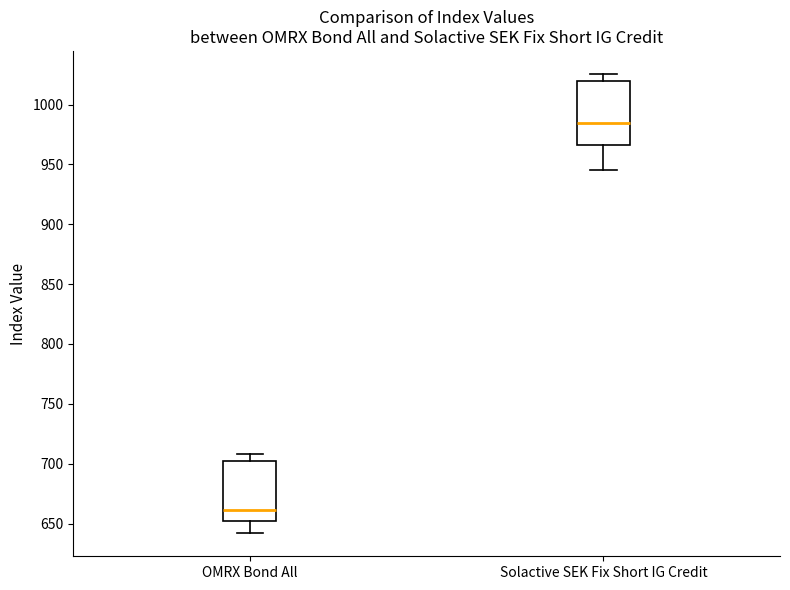

Which box has the highest median line?

Solactive SEK Fix Short IG Credit